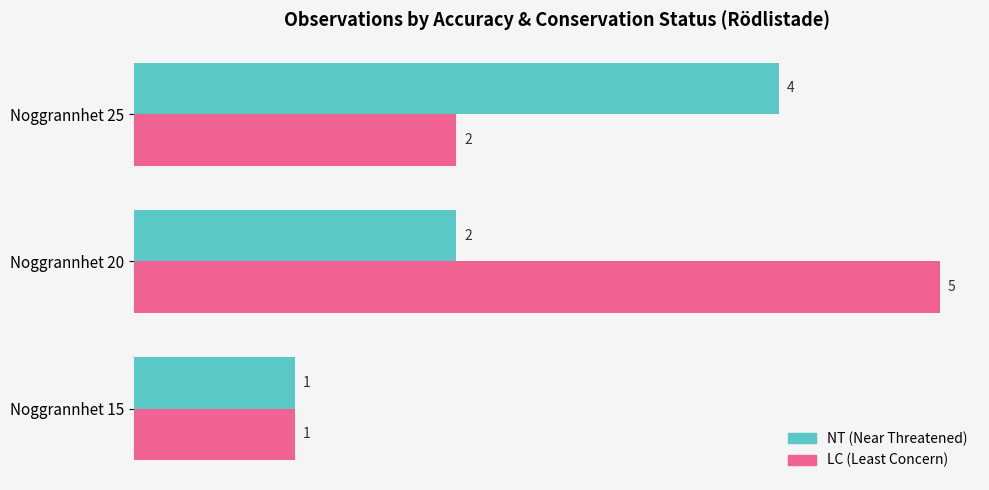

Is the value of NT (Near Threatened) at Noggrannhet 25 greater than the value of LC (Least Concern) at Noggrannhet 20?

No